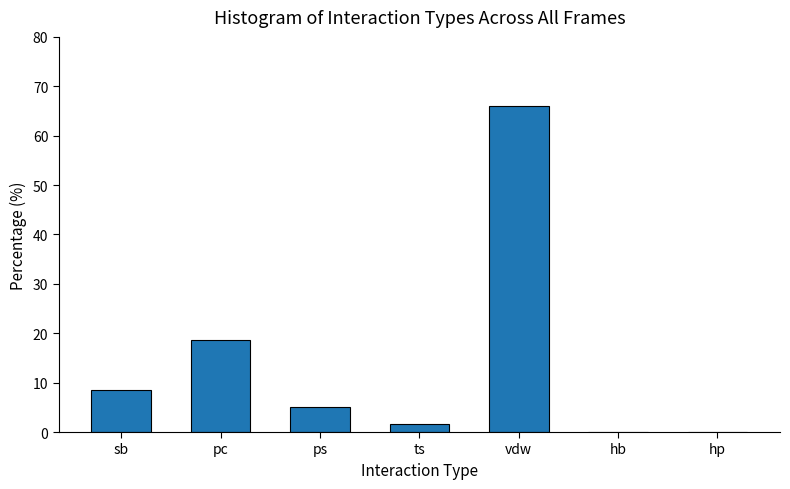

Reading right to left, transcribe all the data shown in this chart.

hp=0.0	hb=0.0	vdw=66.1	ts=1.7	ps=5.1	pc=18.6	sb=8.5